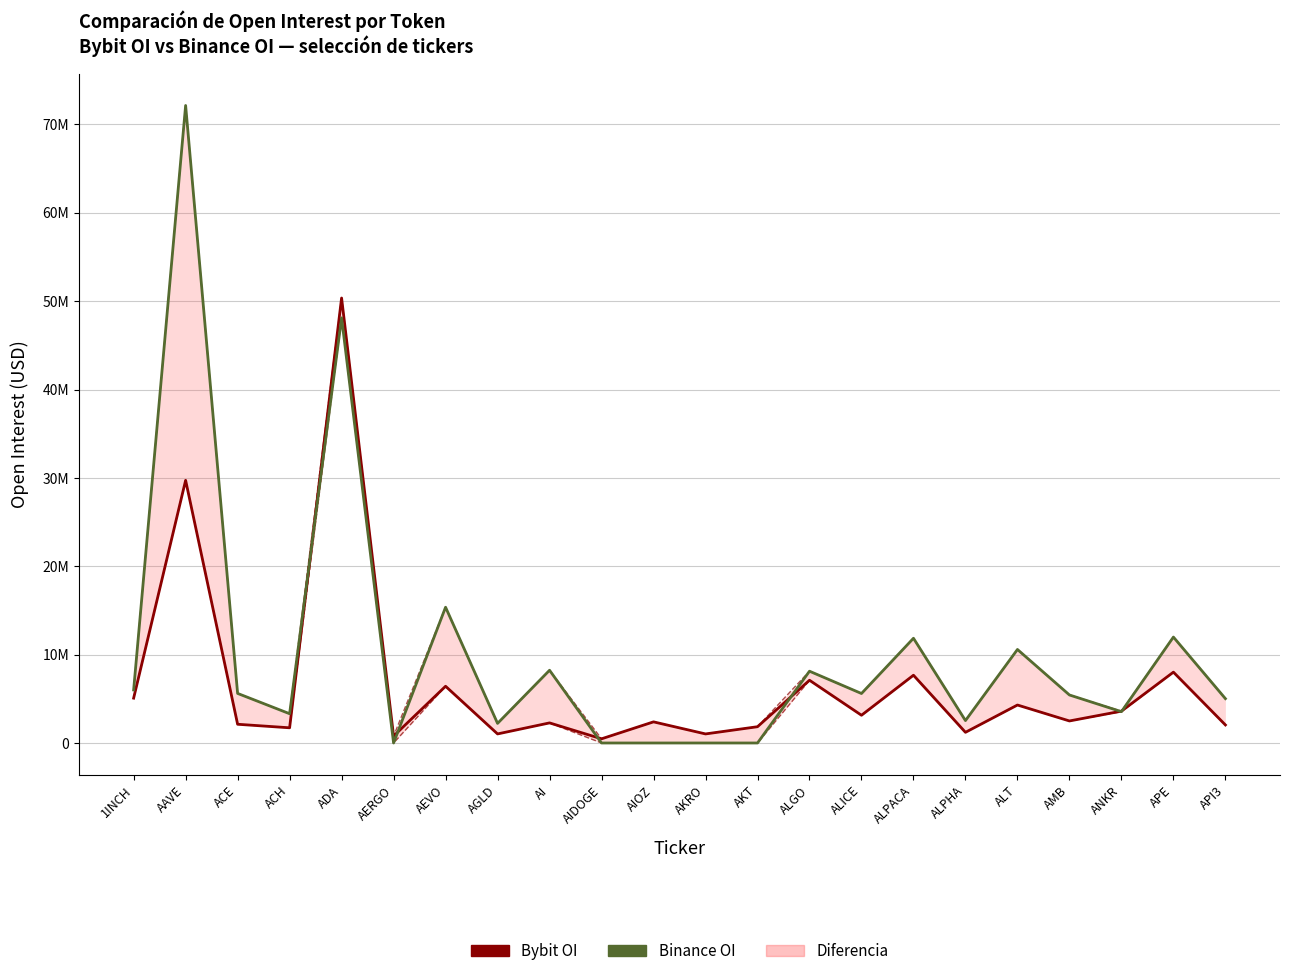

Reading left to right, extract all data points from this chart.

Bybit_OI: 1INCH=5075238	AAVE=29726759	ACE=2119286	ACH=1719188	ADA=50360801	AERGO=781363	AEVO=6421528	AGLD=1025404	AI=2273109	AIDOGE=471641	AIOZ=2391254	AKRO=1025039	AKT=1841683	ALGO=7100458	ALICE=3138609	ALPACA=7668789	ALPHA=1207247	ALT=4297508	AMB=2493362	ANKR=3602947	APE=8017118	API3=2040920
Binance_OI: 1INCH=6002747	AAVE=72150237	ACE=5610412	ACH=3312278	ADA=48112184	AERGO=0	AEVO=15366434	AGLD=2217688	AI=8231133	AIDOGE=0	AIOZ=0	AKRO=0	AKT=0	ALGO=8123840	ALICE=5599838	ALPACA=11852642	ALPHA=2535891	ALT=10583639	AMB=5433756	ANKR=3544438	APE=11987518	API3=5018138